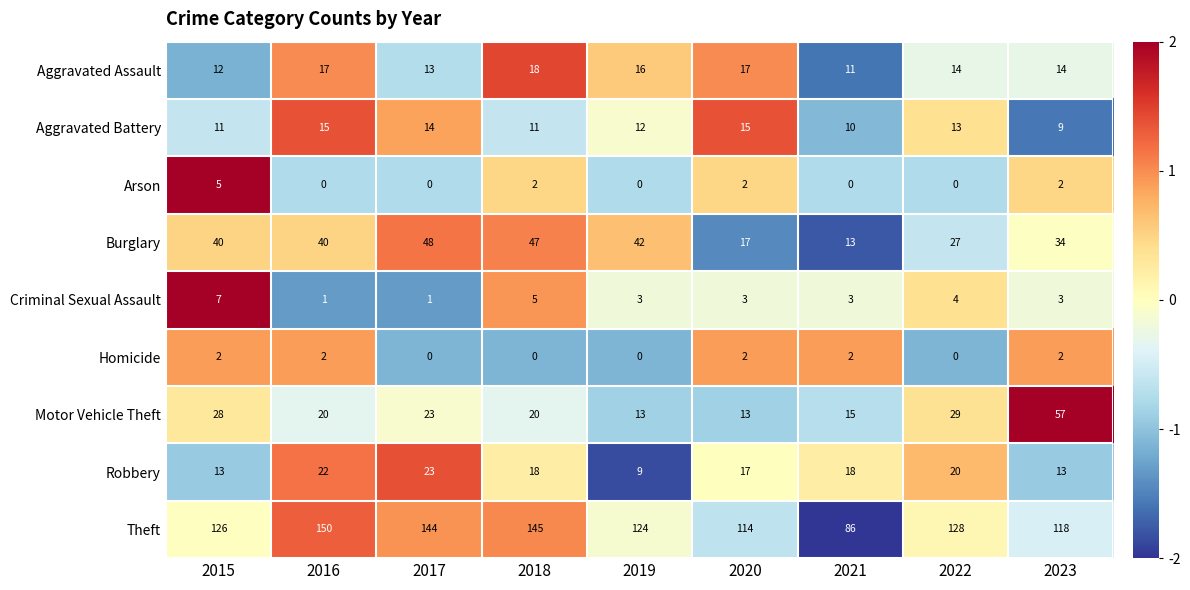

What is the sum of the Aggravated Battery values at 2015 and 2023?

20